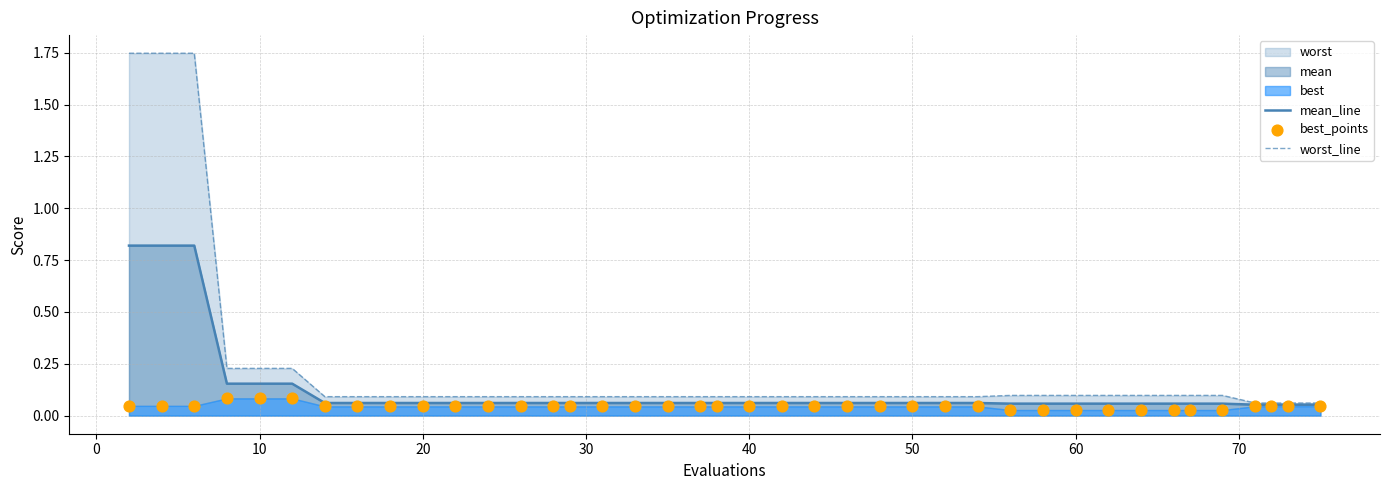

Which series contains the lowest Y value?

best_points